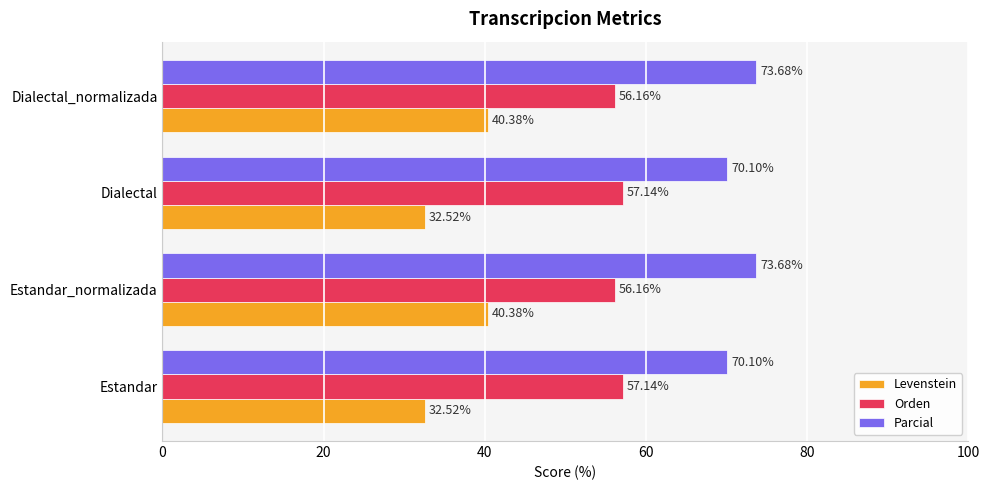

What is the difference between the highest and lowest values at Dialectal?

37.6